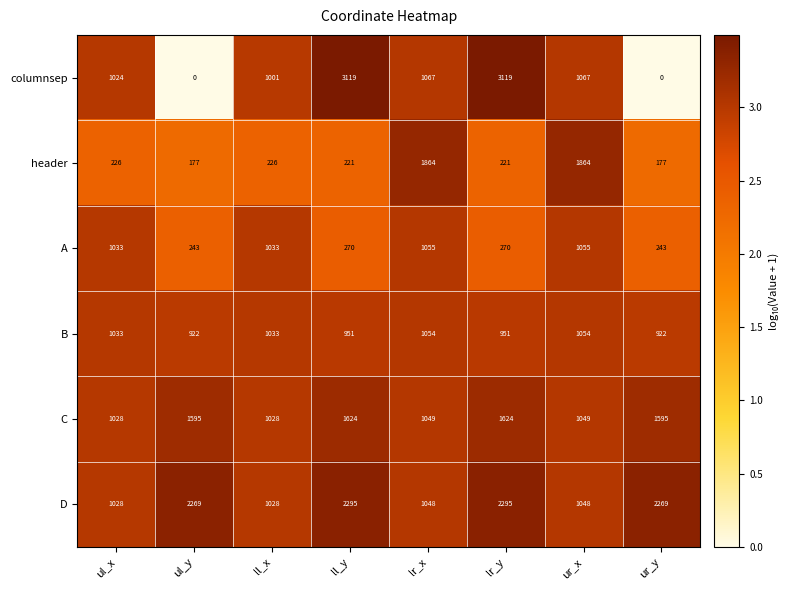

What is the maximum value for columnsep?

3119